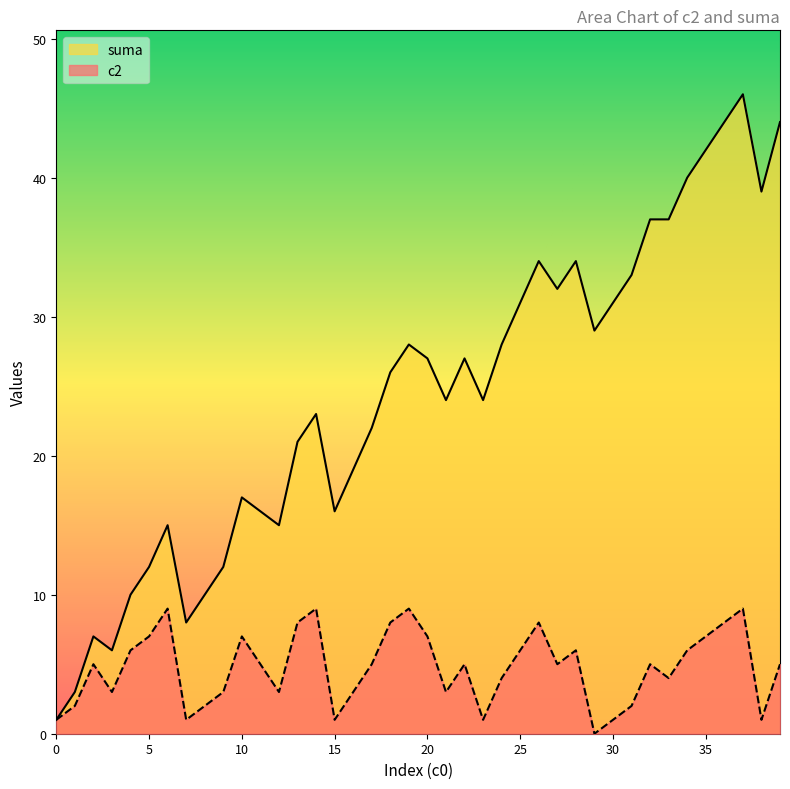

Rank the series by their average value, from lowest to highest.

c2, suma